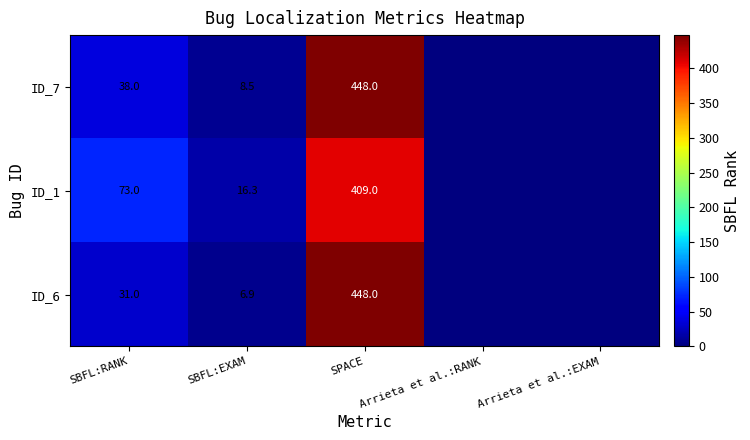

Rank the series at SBFL:RANK from highest to lowest value.

ID_1, ID_7, ID_6